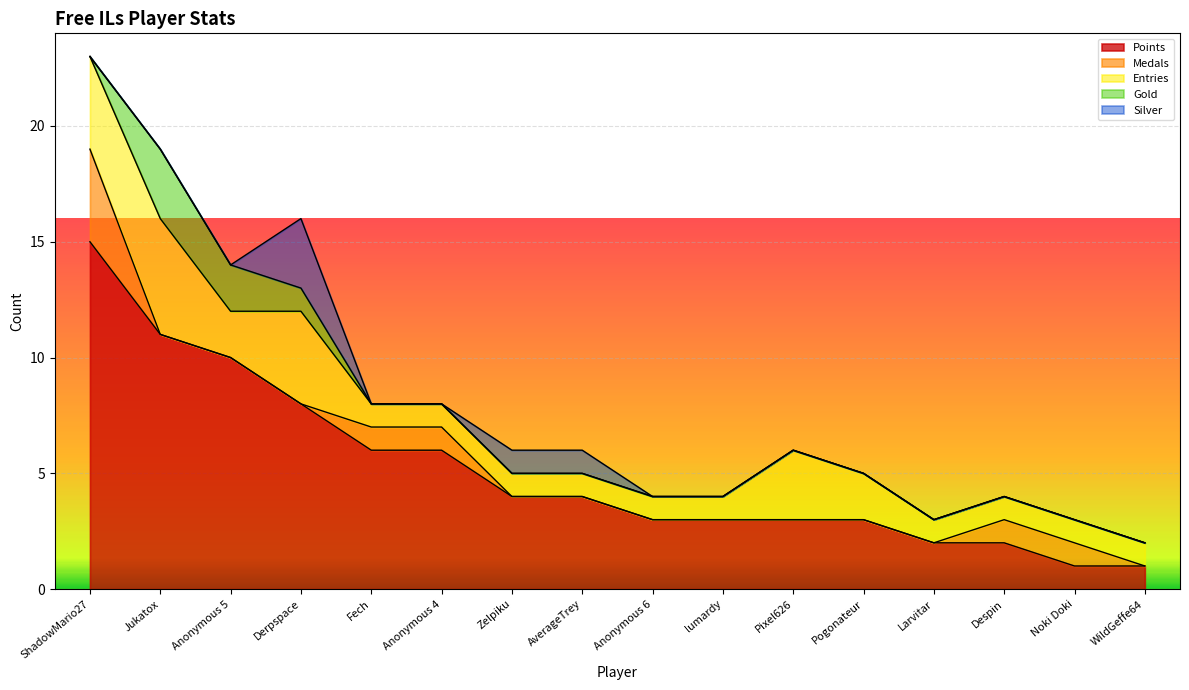

True or false: Silver has a value of 0 at Pogonateur.

True